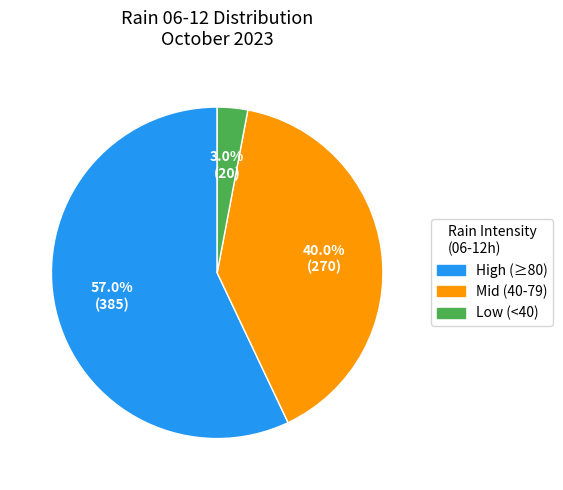

Is there a majority slice in this chart?

Yes